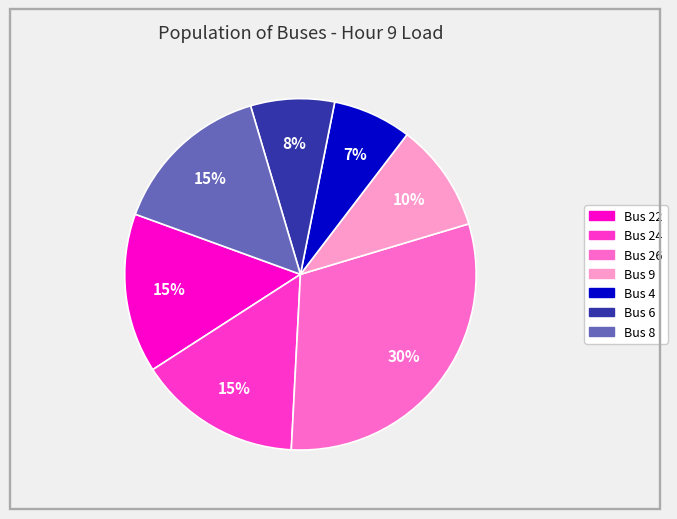

To the nearest percent, what is the average slice percentage?

14%